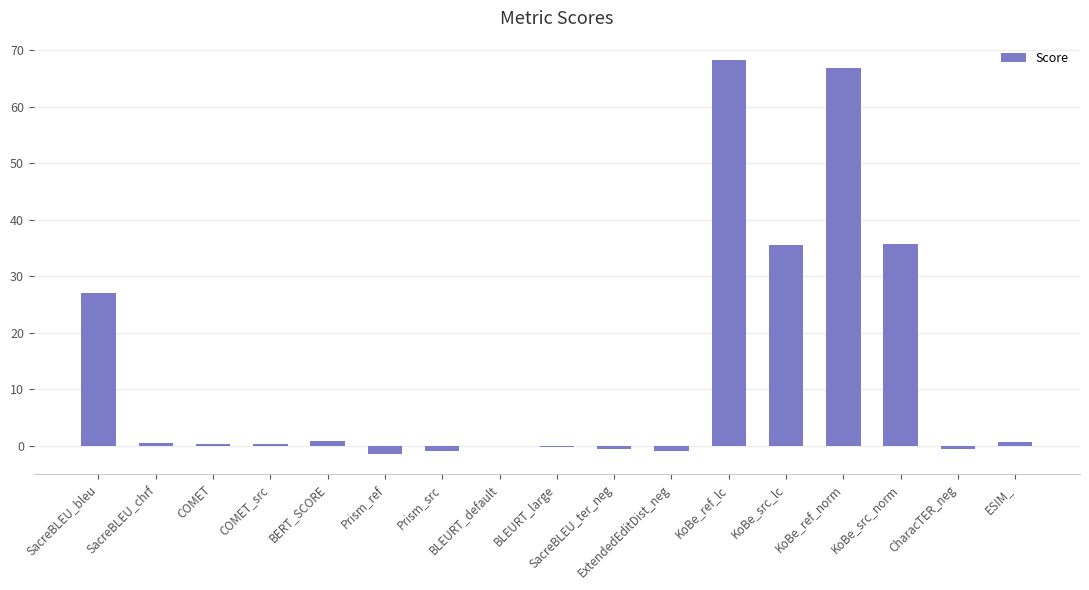

How many categories are shown in the chart?

17